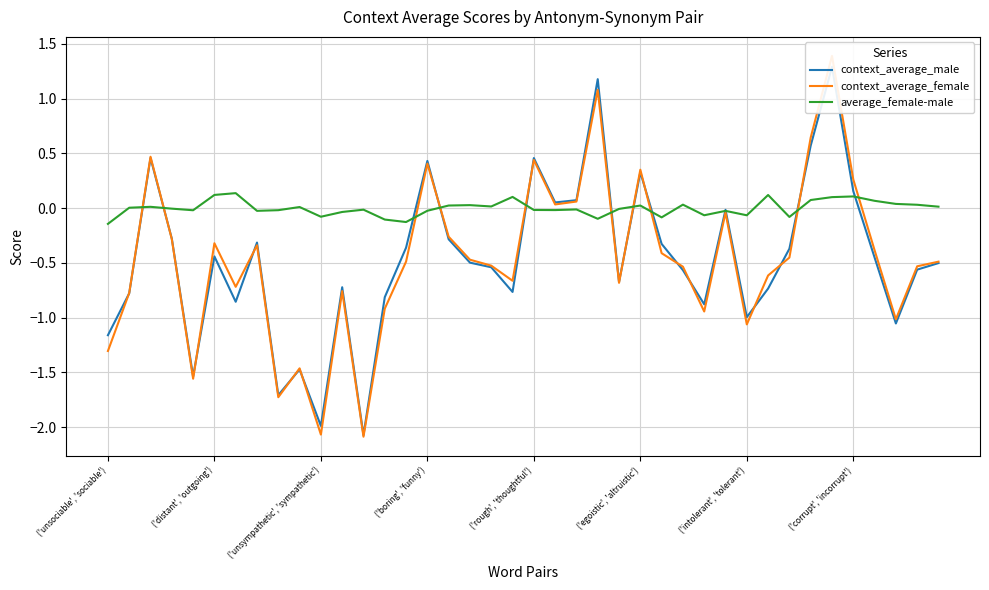

Between ('distant', 'outgoing') and 35, which series saw the biggest shift?

context_average_female